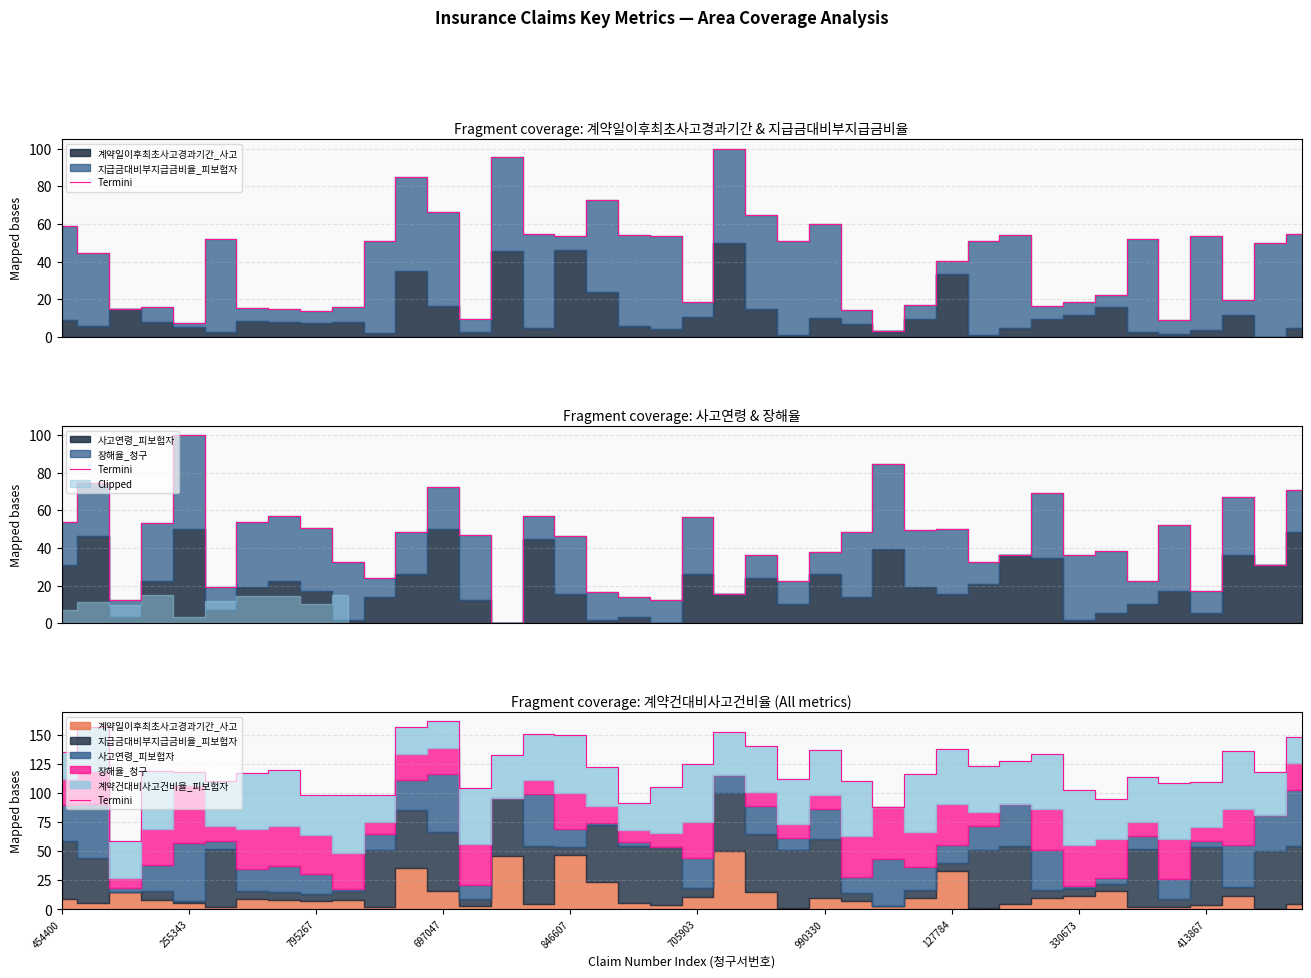

How many interior local peaks (higher than both neighbors) does the data have?

11